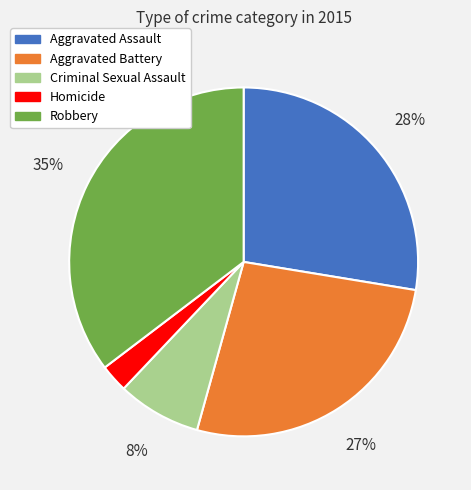

True or false: Aggravated Assault accounts for 28% of the total.

True